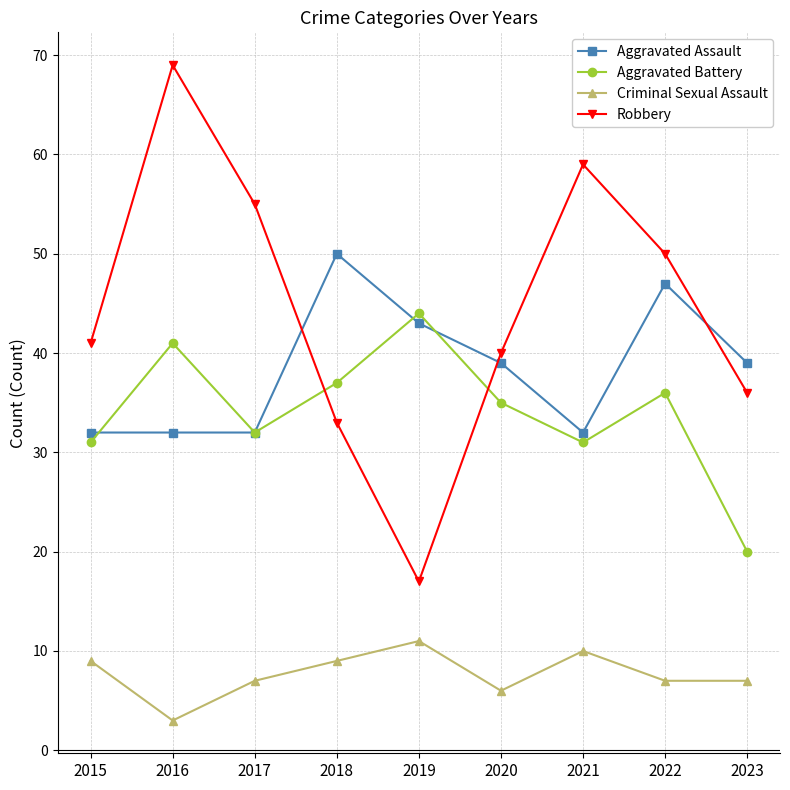

Reading right to left, transcribe all the data shown in this chart.

Aggravated Assault: 39	47	32	39	43	50	32	32	32
Aggravated Battery: 20	36	31	35	44	37	32	41	31
Criminal Sexual Assault: 7	7	10	6	11	9	7	3	9
Robbery: 36	50	59	40	17	33	55	69	41